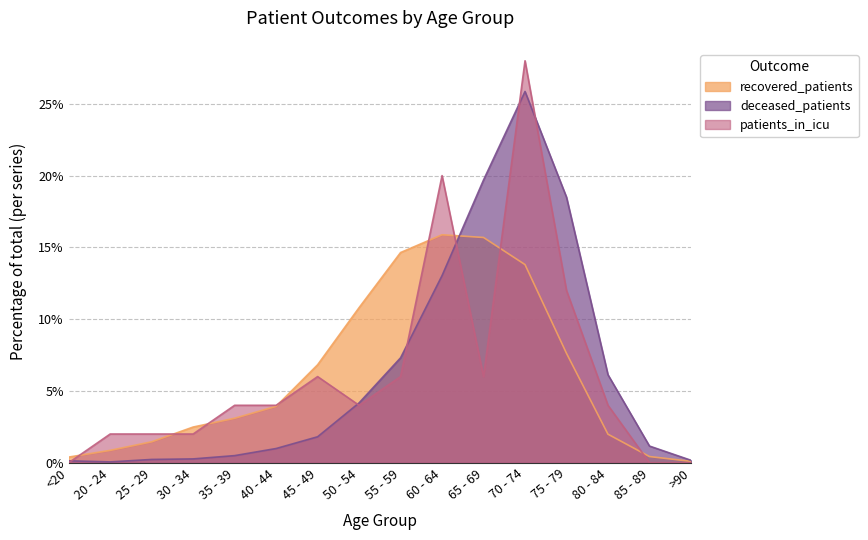

What is the total value across all series at 45 - 49?

14.6